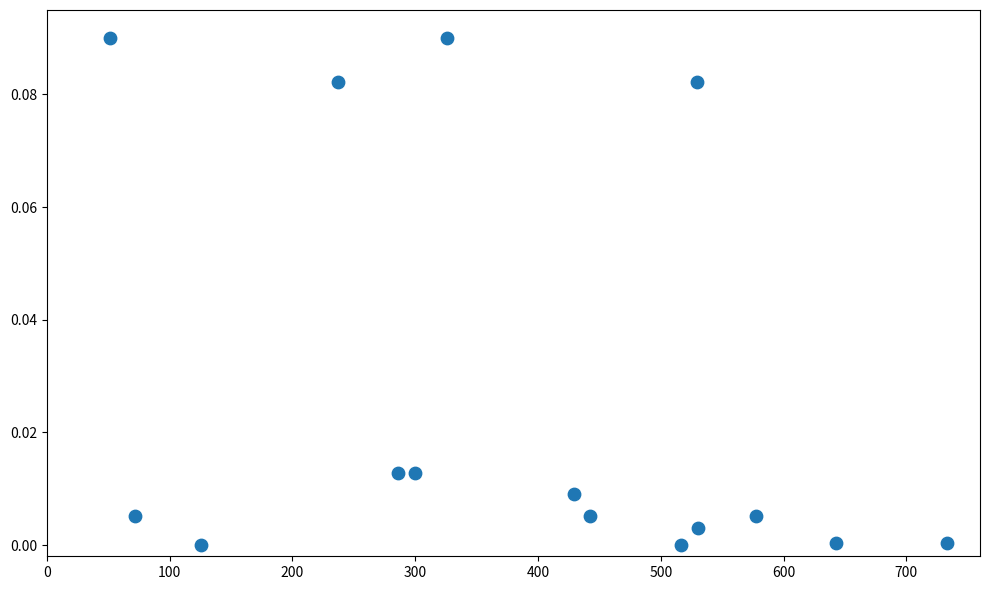

What is the range of X values (max minus min)?

682.1